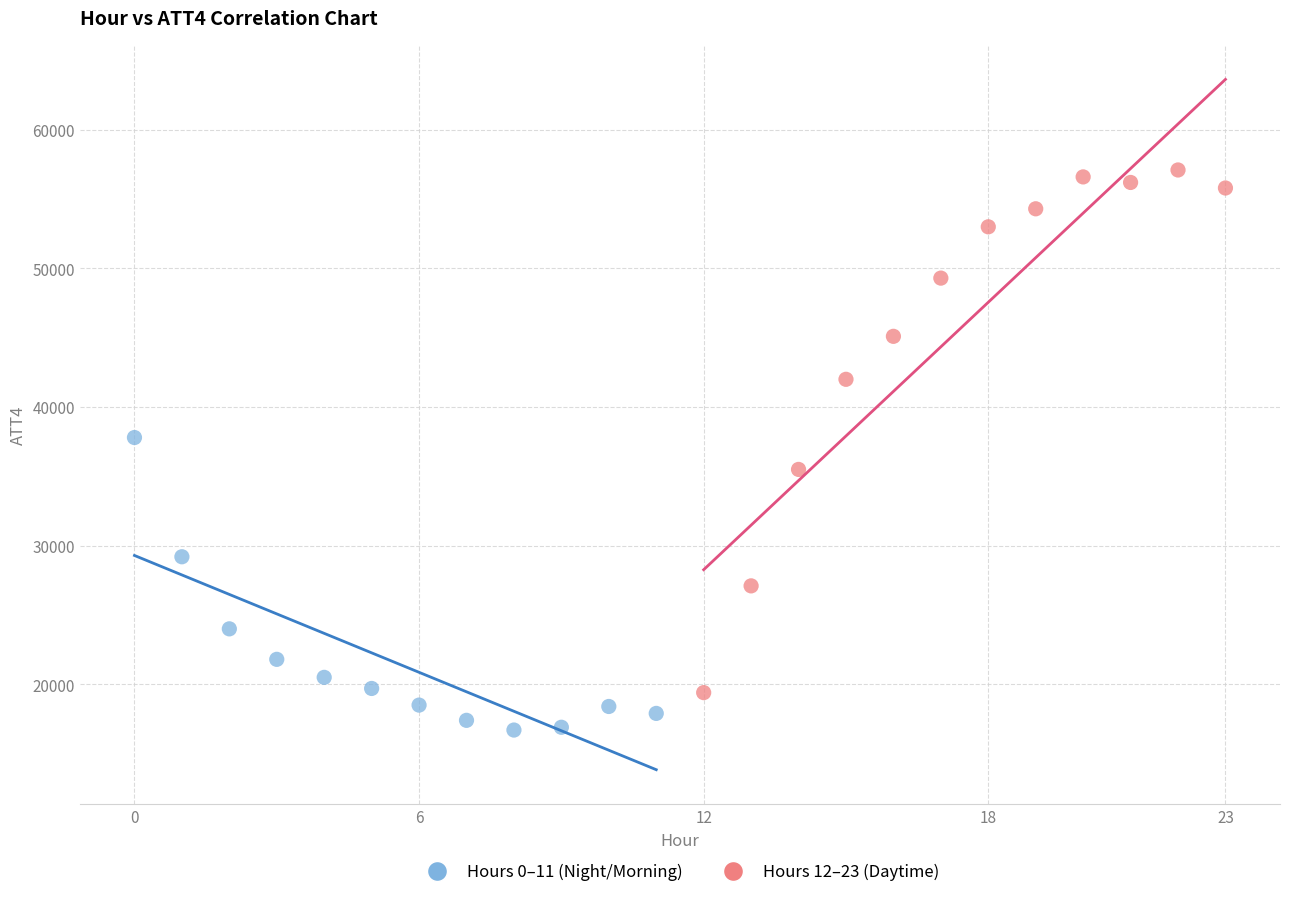

Which series contains the lowest Y value?

Hours 0–11 (Night/Morning)